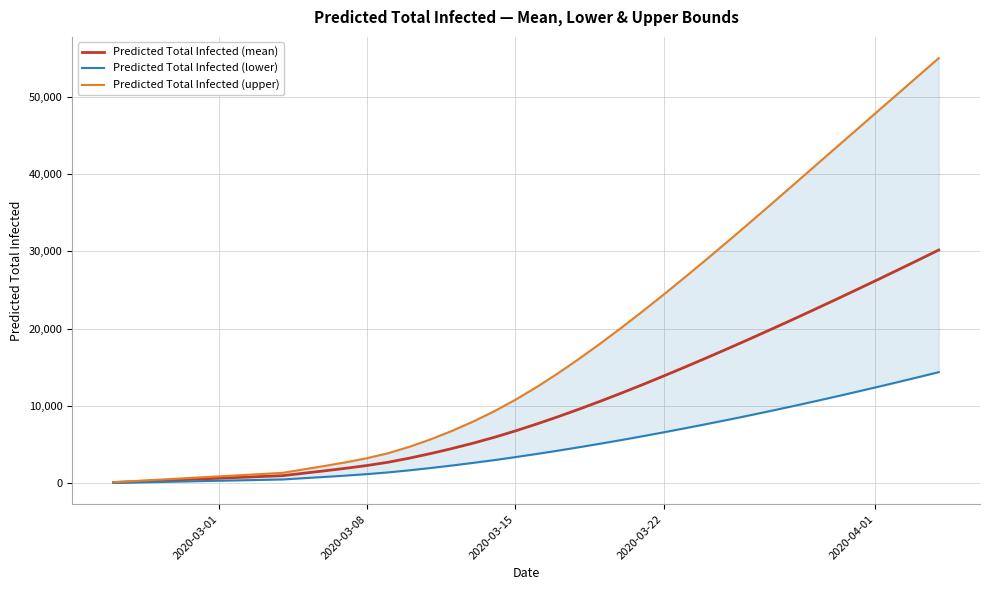

What is the maximum value for Predicted Total Infected (mean)?

30177